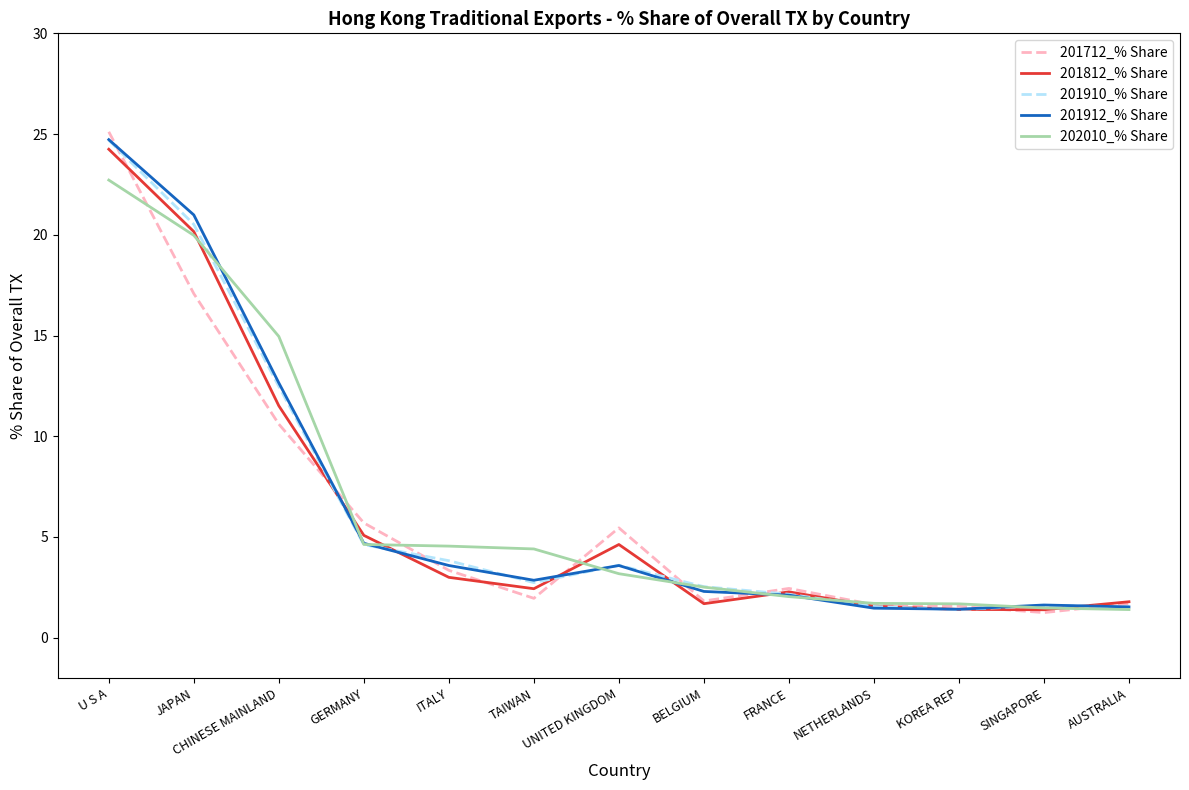

What position from the left is GERMANY?

4